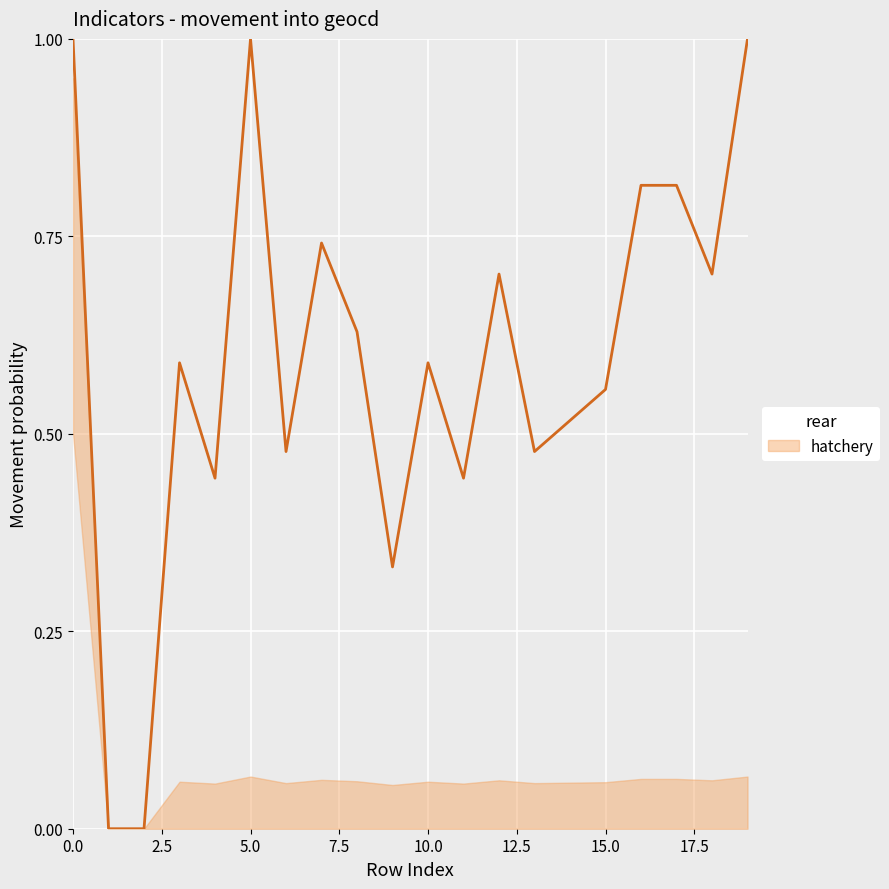

What is the difference between the maximum and minimum values?

1.0